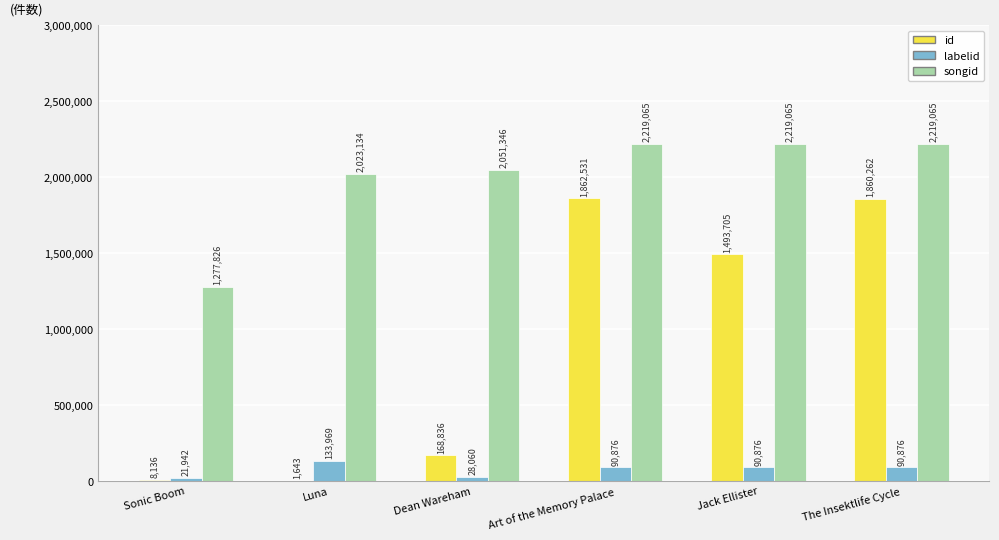

What are all the series names shown in the legend?

id, labelid, songid